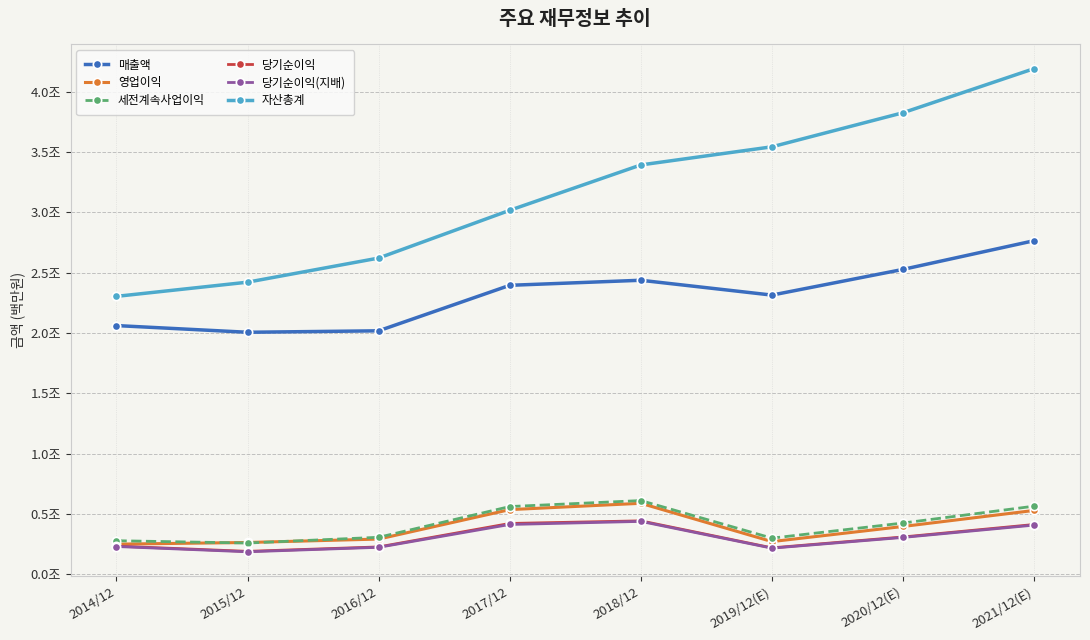

In 당기순이익(지배), how many points are higher than both neighbors (excluding endpoints)?

1